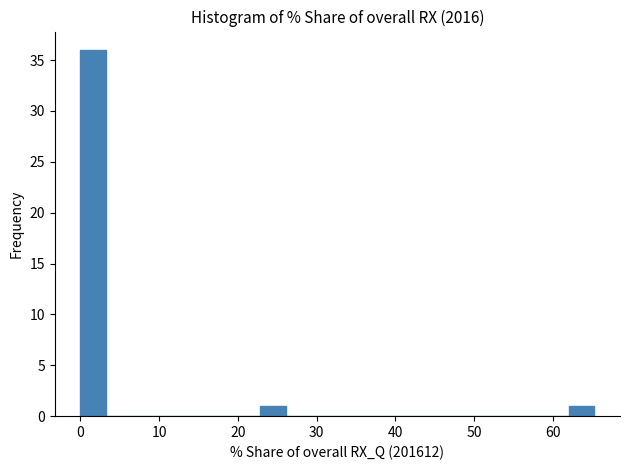

Read against the x-axis, roughly where is the centre of the tallest bar?

2